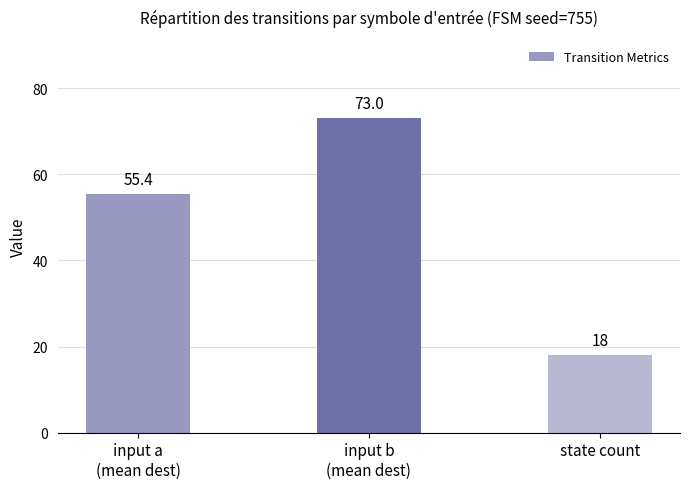

What is the label of the 2nd bar from the left?

input b
(mean dest)